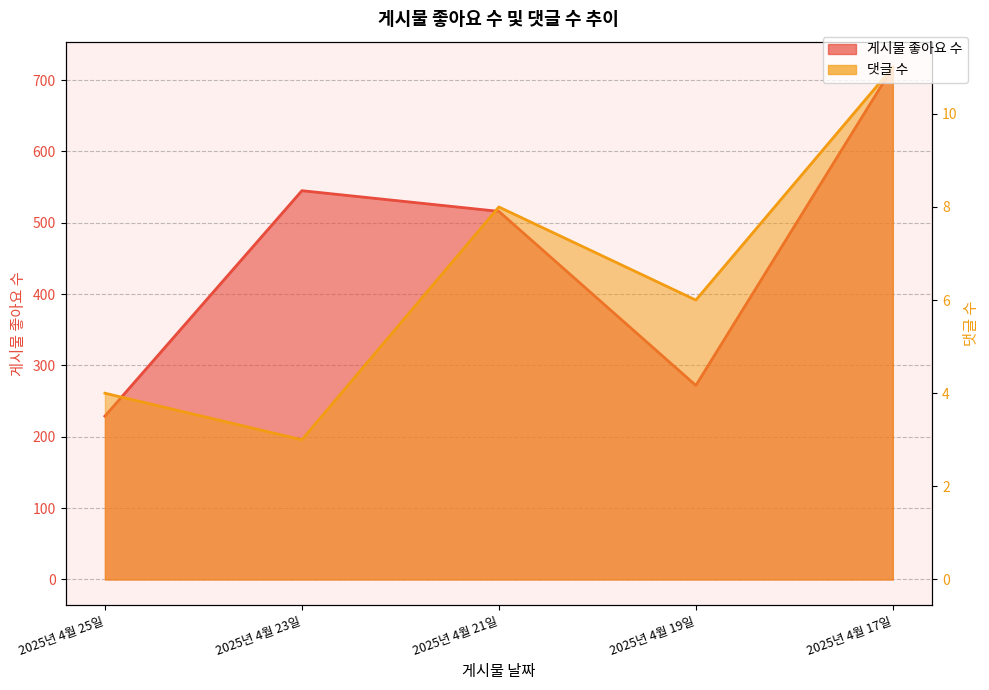

Which series has the widest spread of values?

게시물 좋아요 수